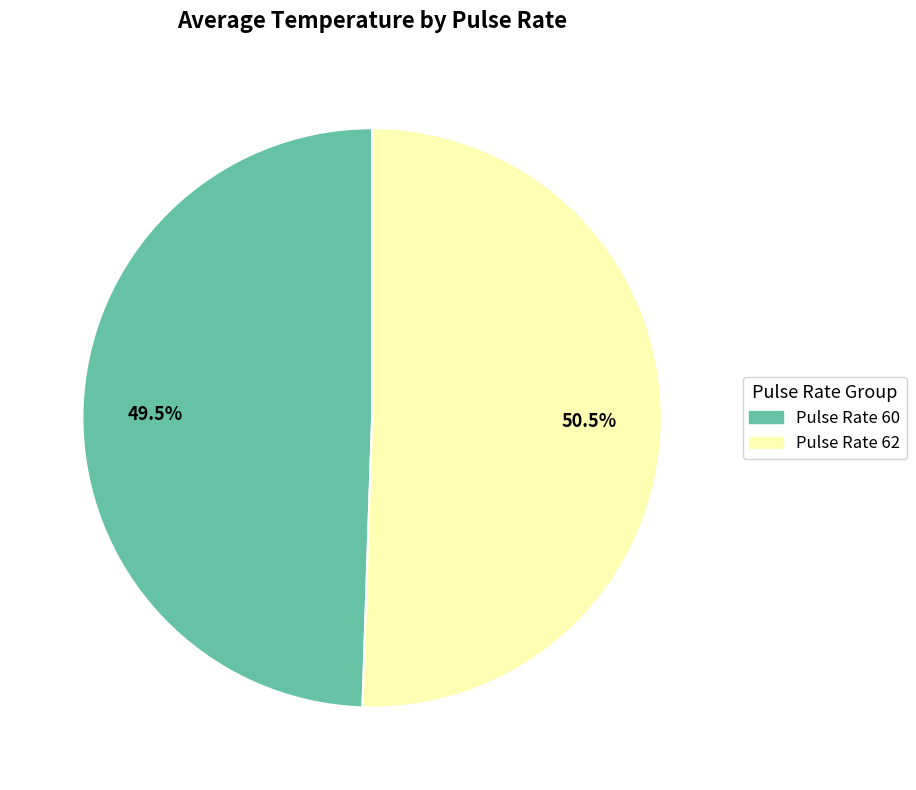

Approximately how many times larger is the value at Pulse Rate 62 compared to Pulse Rate 60?

1.0